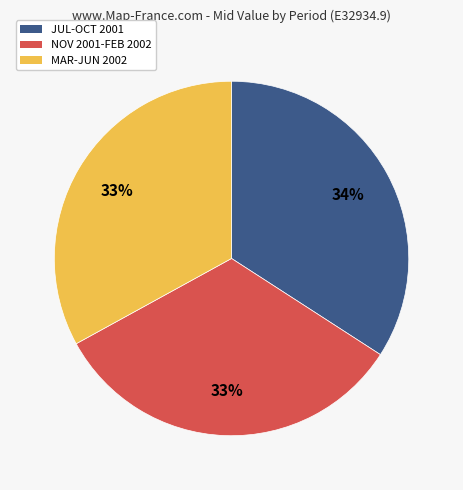

Approximately how many times larger is the value at MAR-JUN 2002 compared to NOV 2001-FEB 2002?

1.0